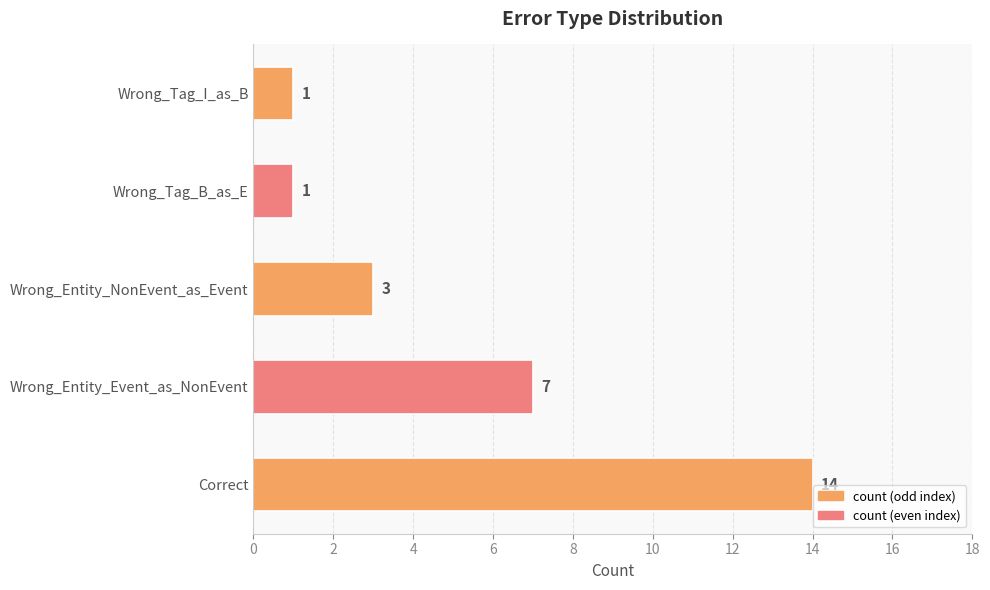

Reading bottom to top, what are all the values shown in this chart?

14	7	3	1	1